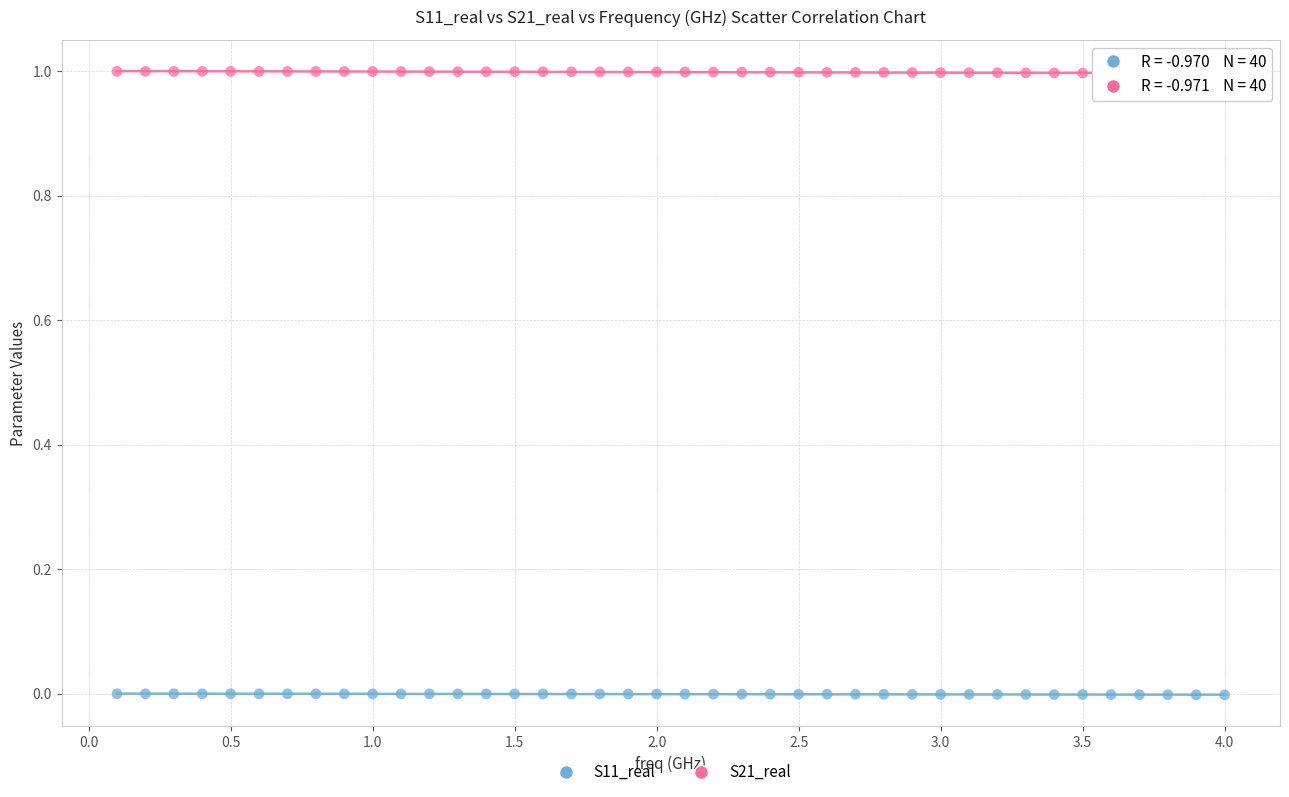

Across all data points, what is the range of X values (max minus min)?

3.9